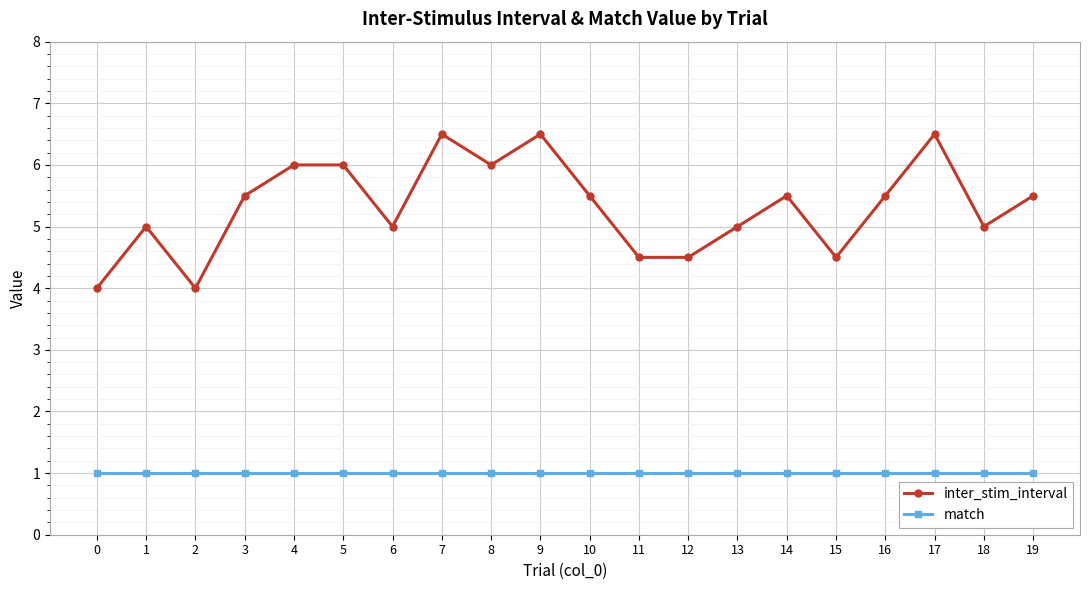

Where is the first local minimum for inter_stim_interval?

2